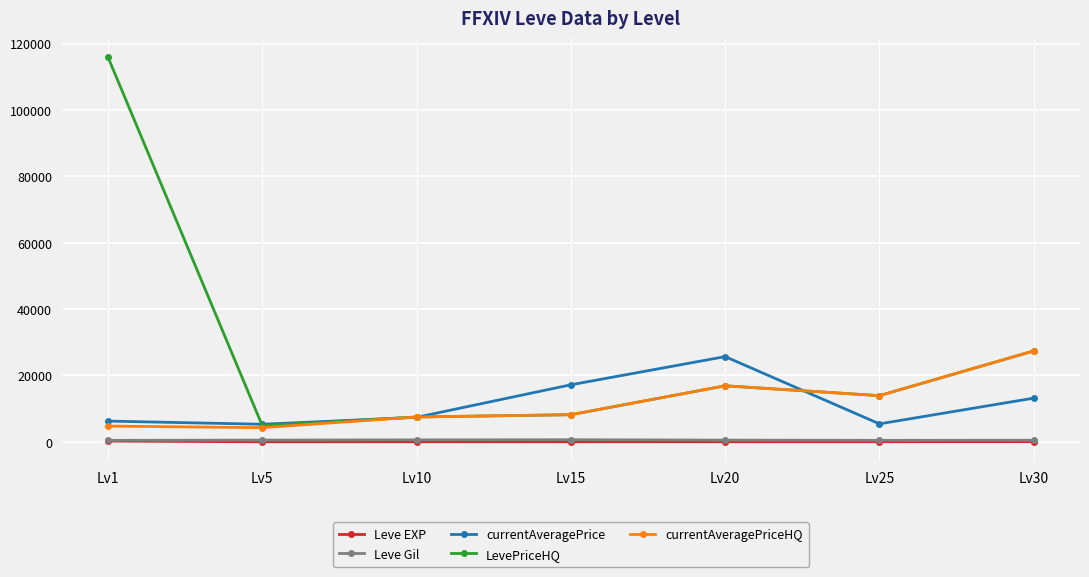

What is the average value of the Leve EXP series?

47.0